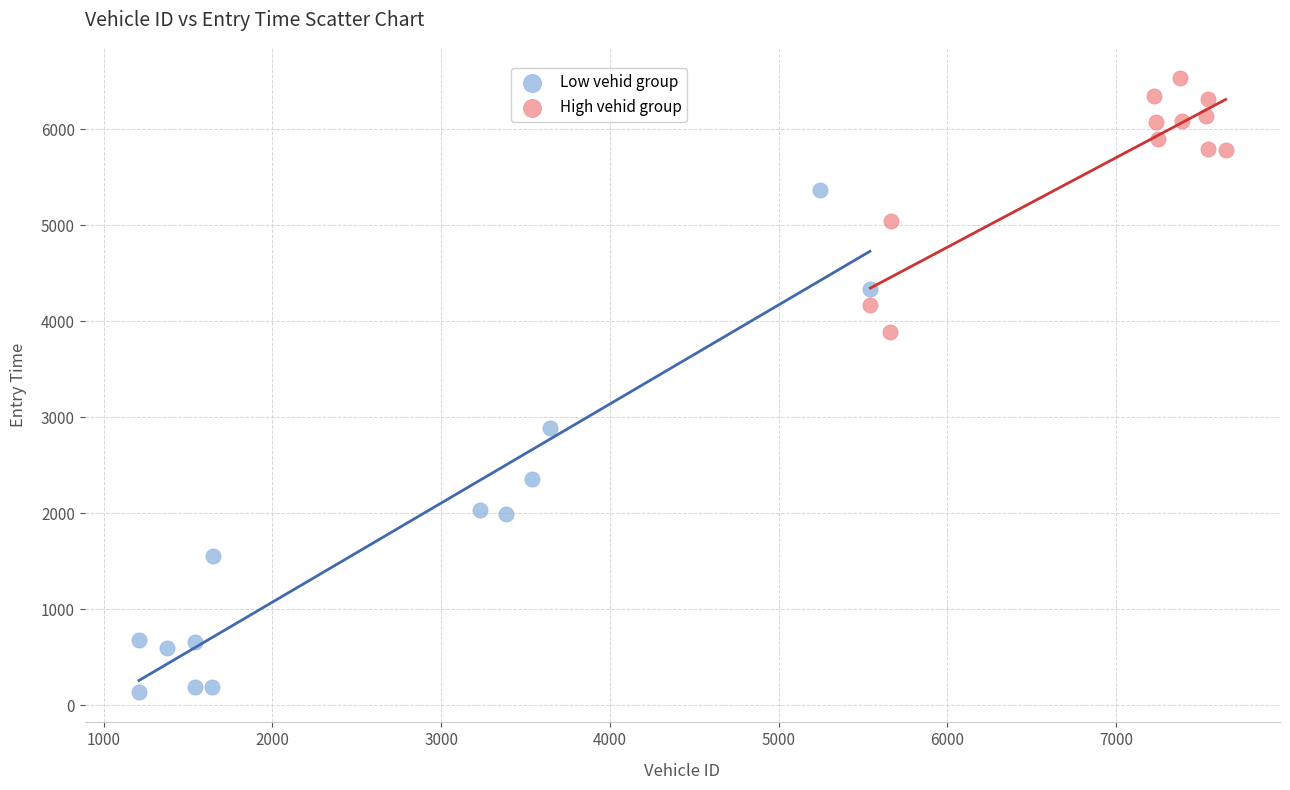

What are all the series names shown in the legend?

Low vehid group, High vehid group